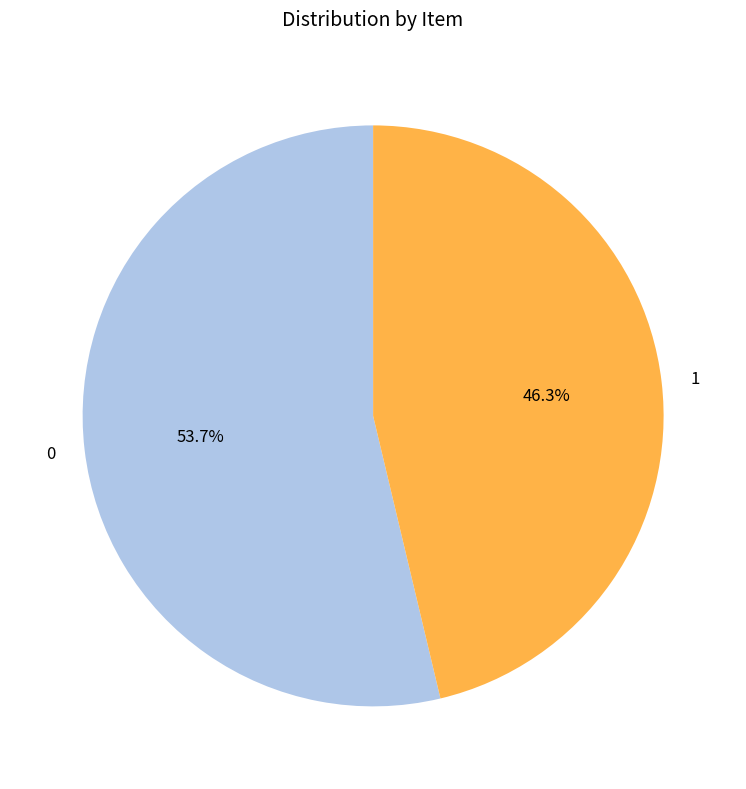

Rank the categories by value from highest to lowest.

0, 1